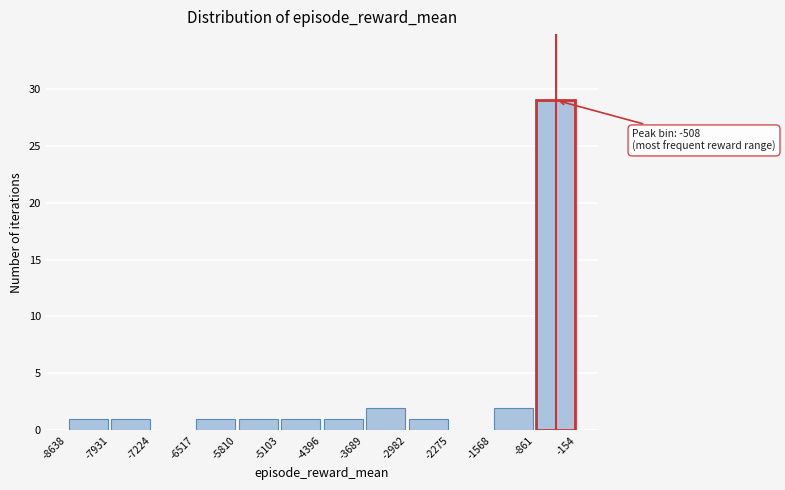

Which range on the x-axis has the tallest bar?

-861 to -154